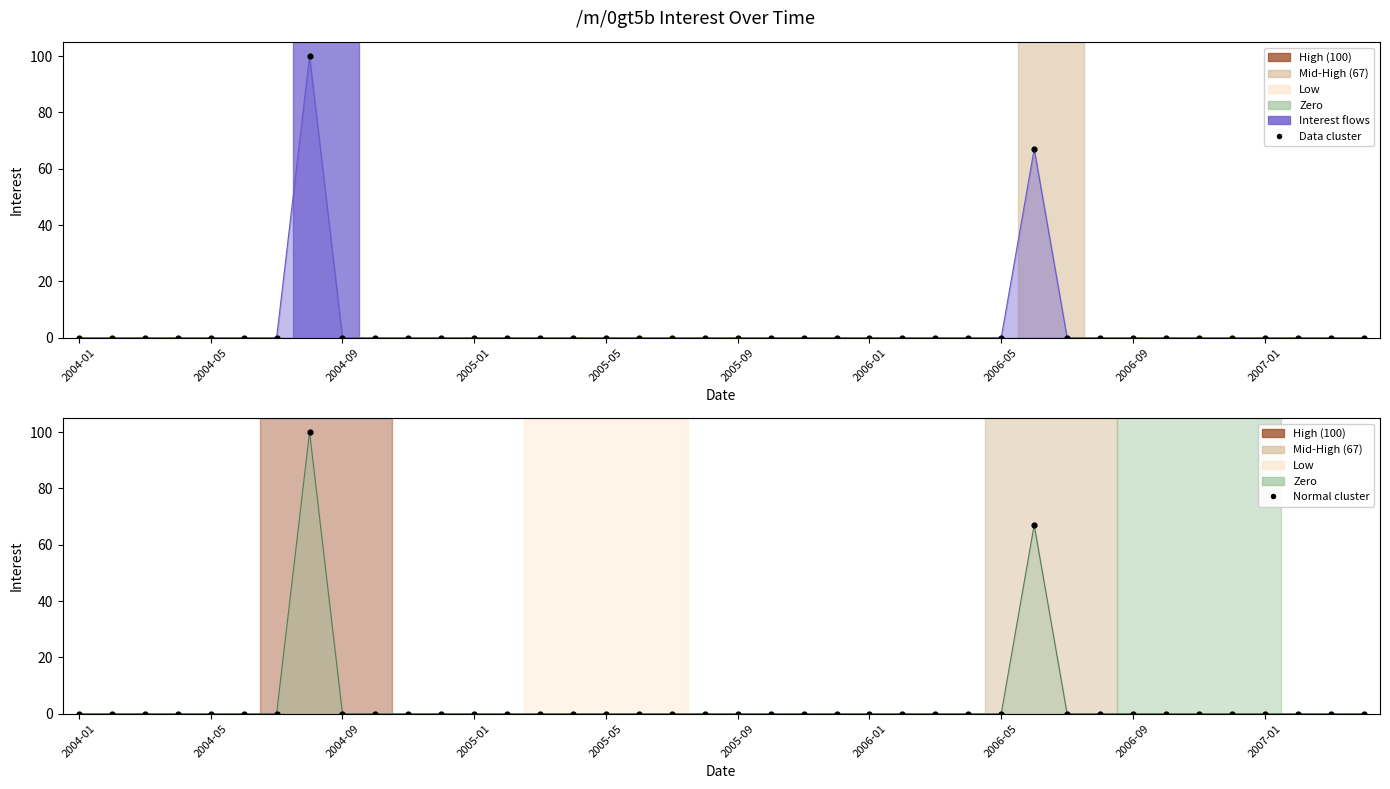

Which has a higher value, 23 or 22?

23